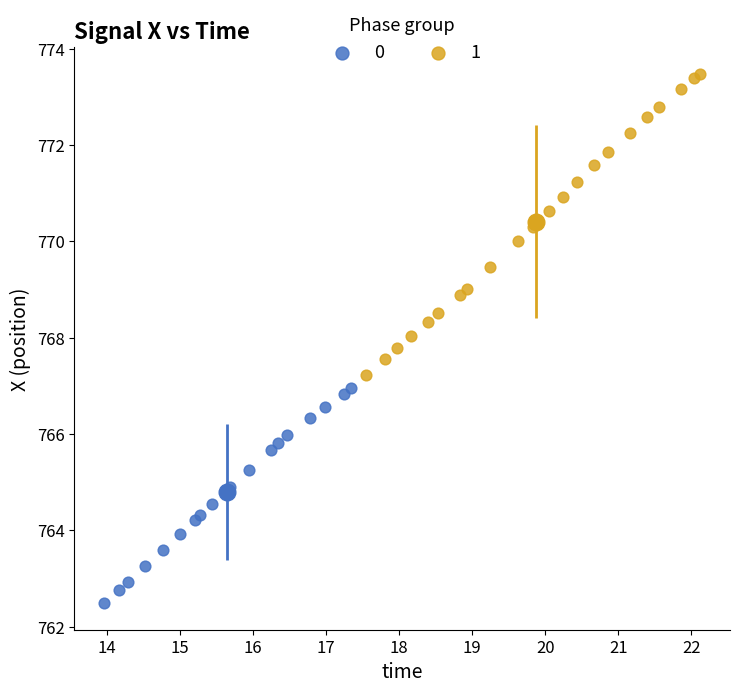

What are all the series names shown in the legend?

0, 1